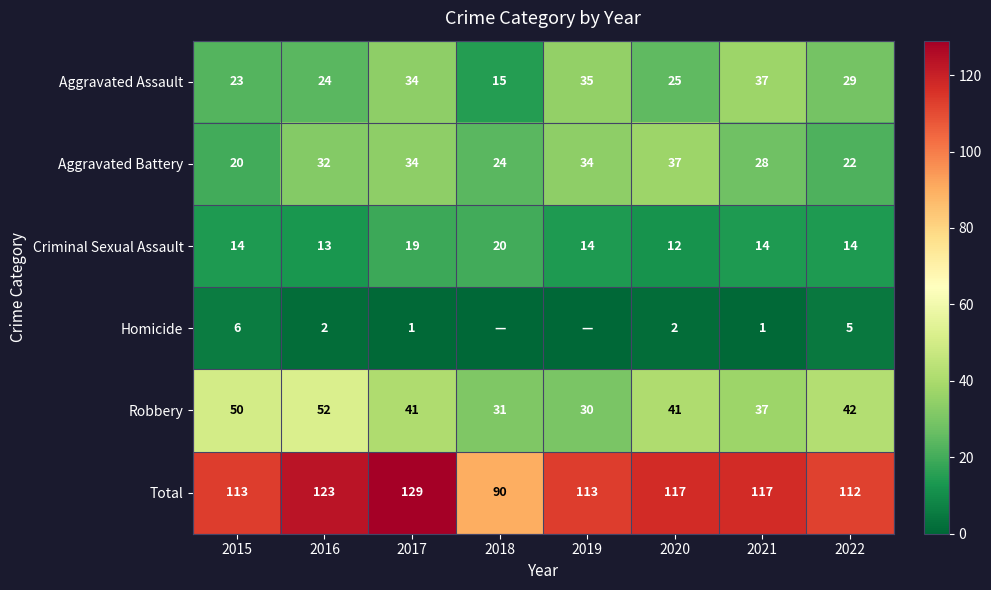

Which series changed the most between 2017 and 2020?

Total